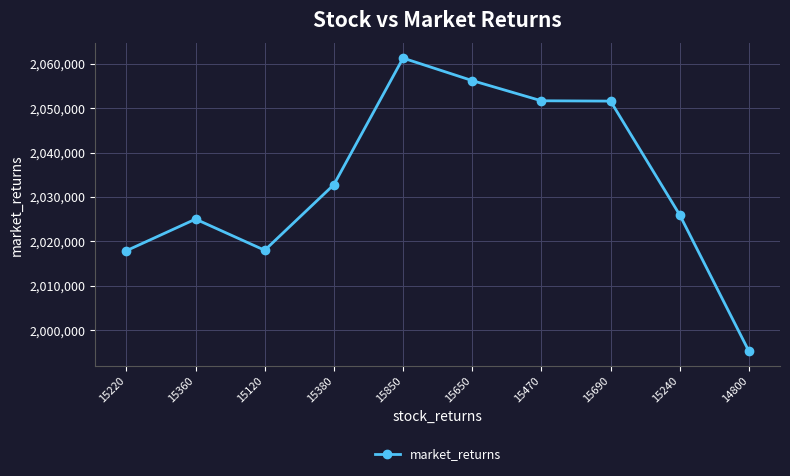

What is the value of the 10th point from the left?

1995225.8